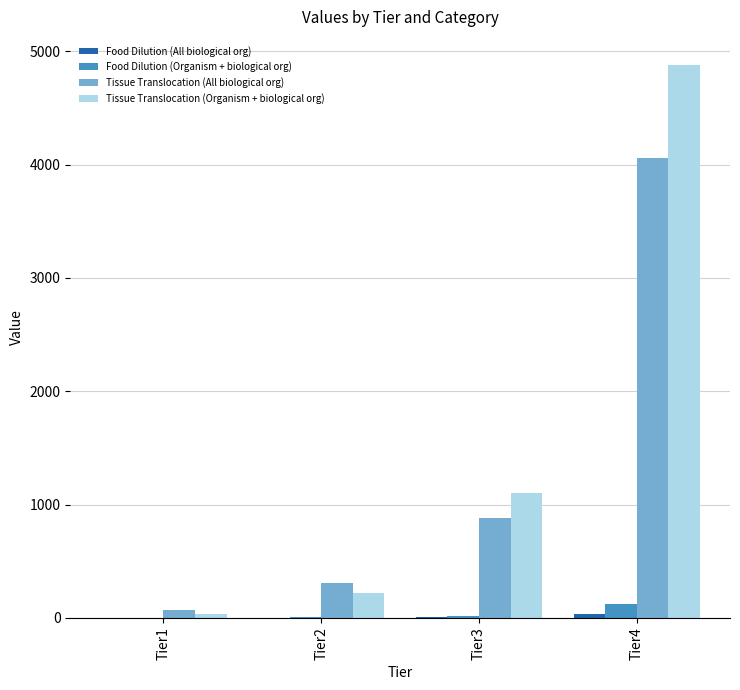

Which series changed the most between Tier1 and Tier4?

Tissue Translocation (Organism + biological org)